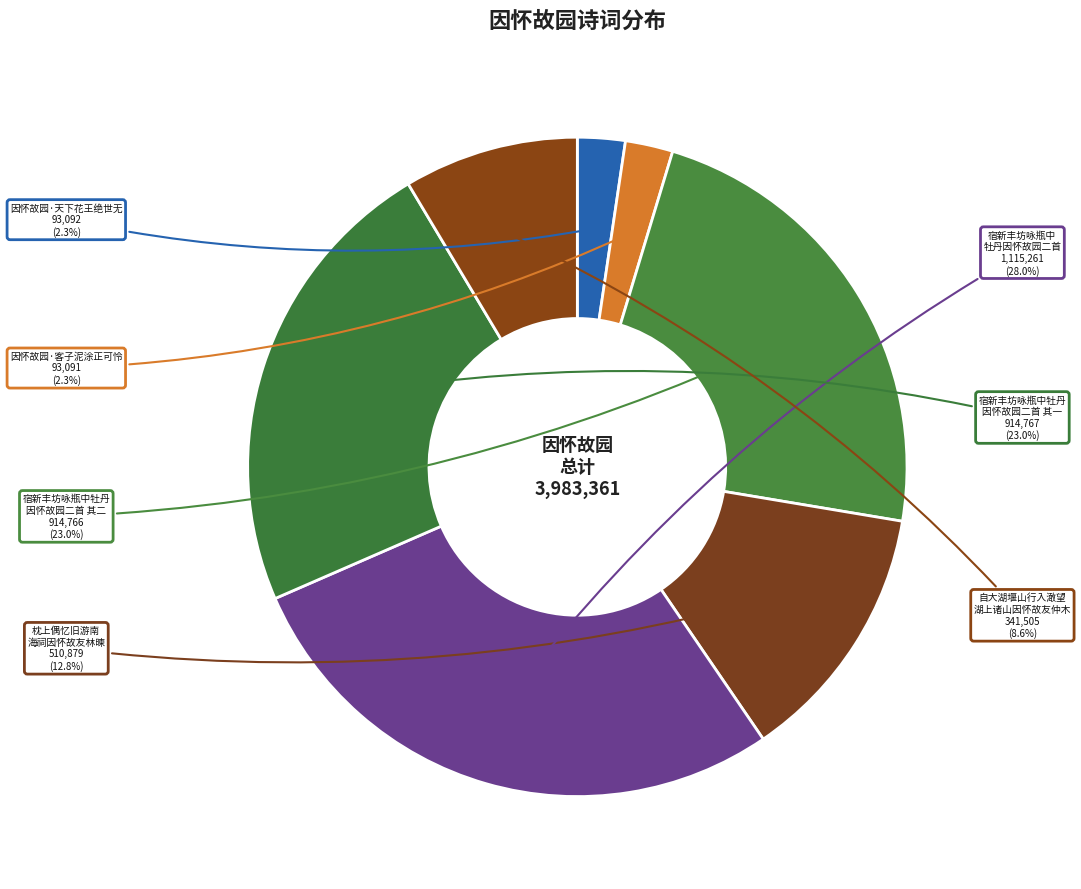

How many segments does this pie chart have?

7